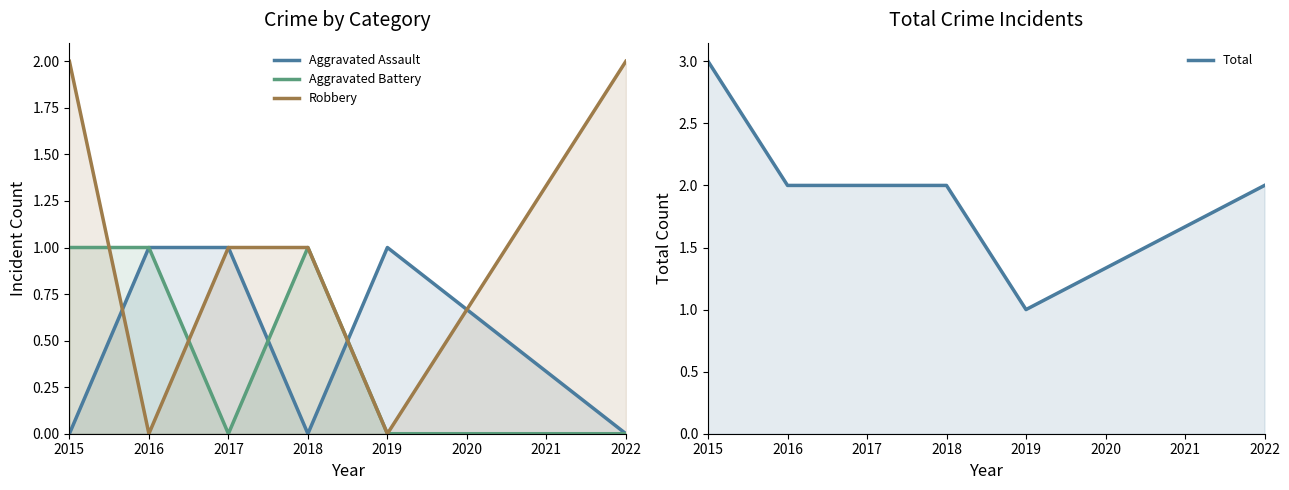

What is the spread (max minus min) of values at 2019?

1